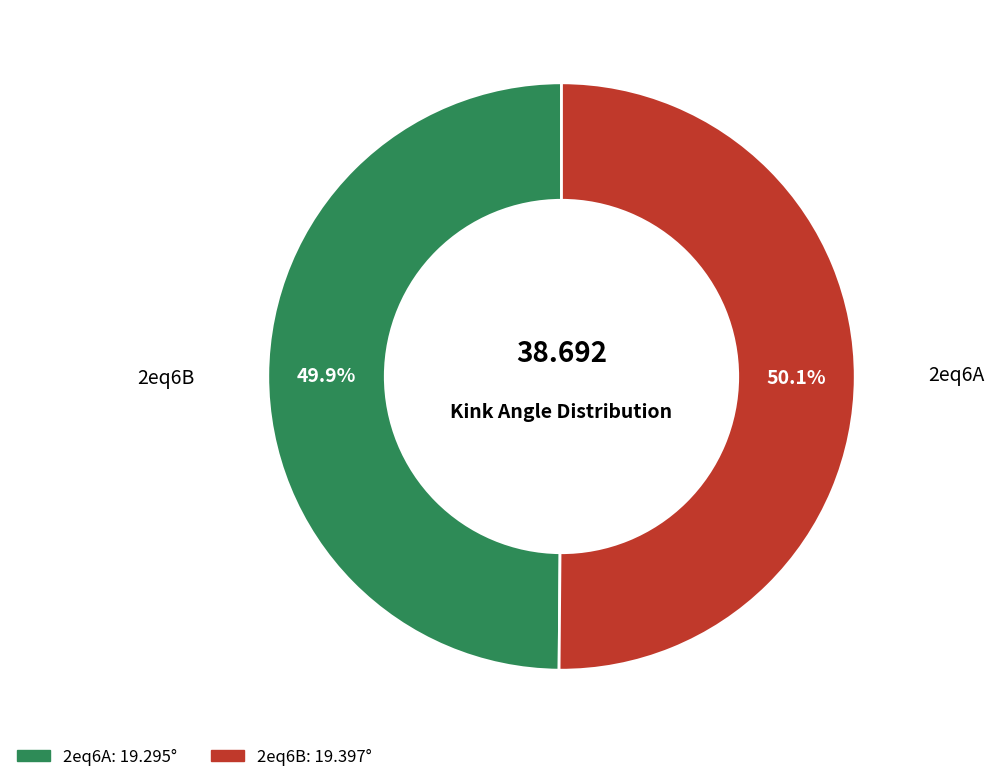

How many slices are in this pie chart?

2